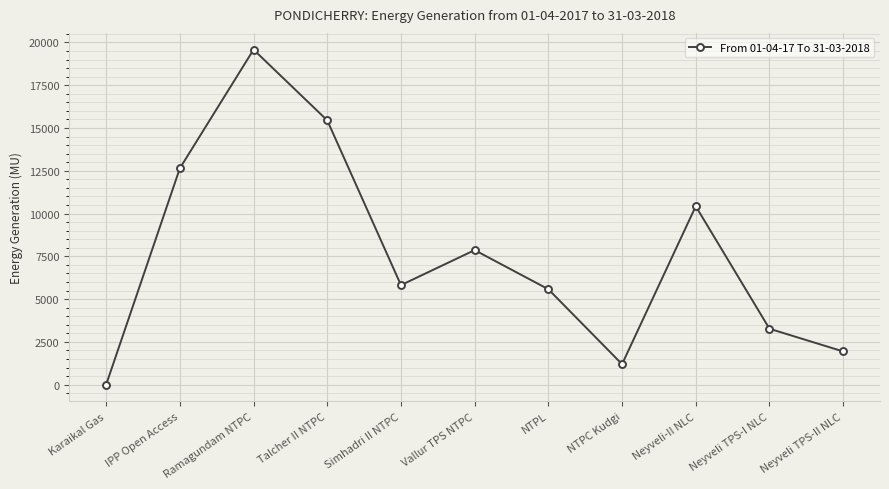

True or false: there are more than 0 points higher than both neighbors.

True